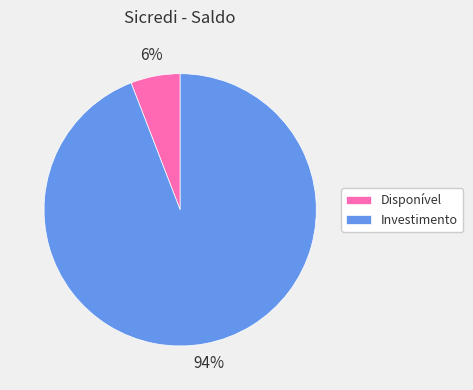

Which slice represents more than half of the pie?

Investimento